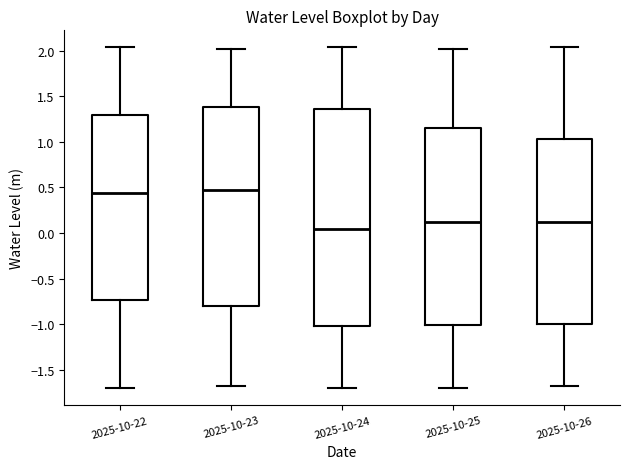

Which box is the tallest, from its lower edge to its upper edge?

2025-10-24